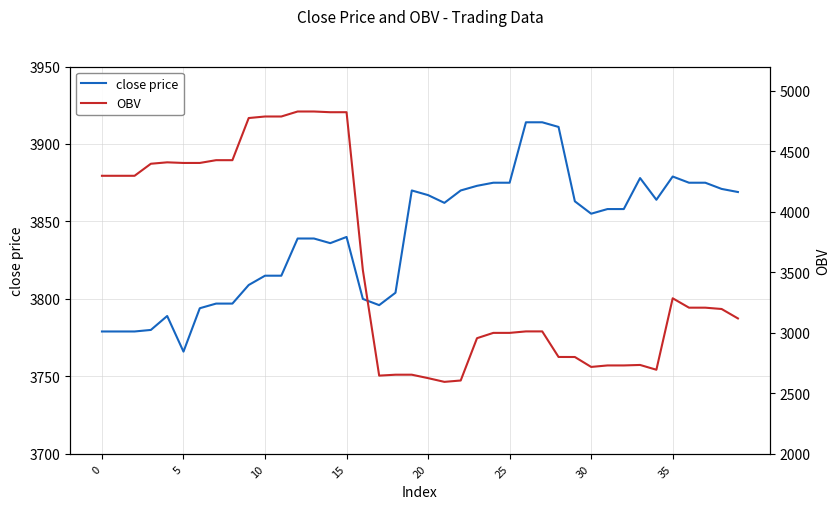

At how many categories does at least one series exceed 4130?

16